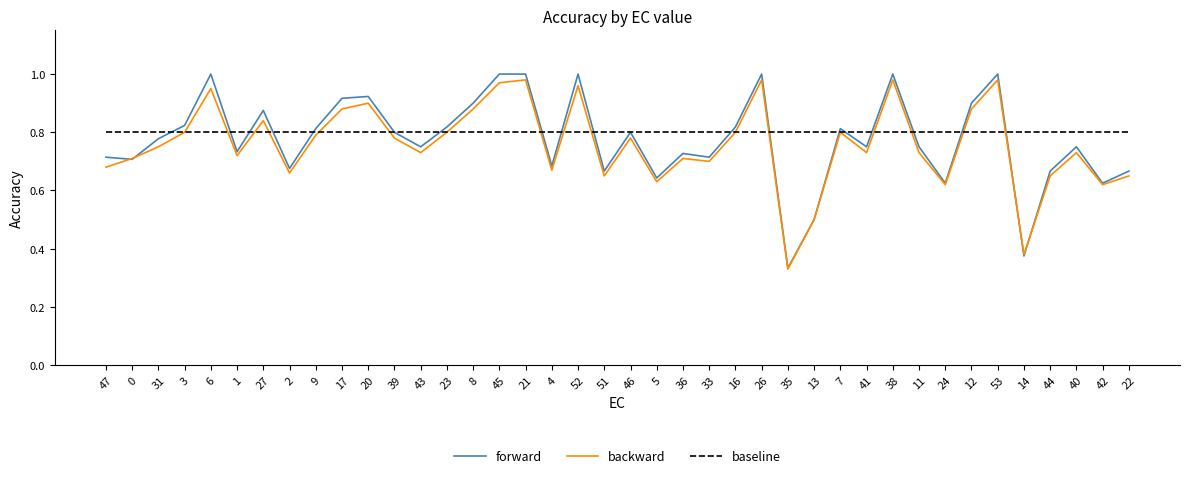

How many lines are shown in the chart?

3